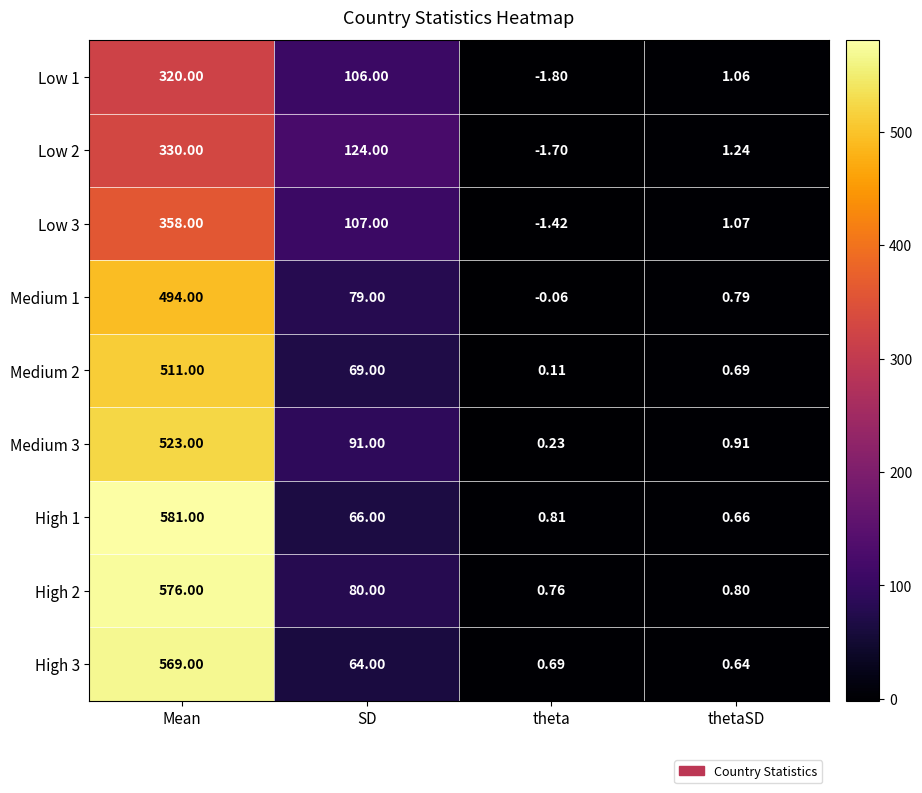

Rank the categories by Low 3 value from highest to lowest.

Mean, SD, thetaSD, theta